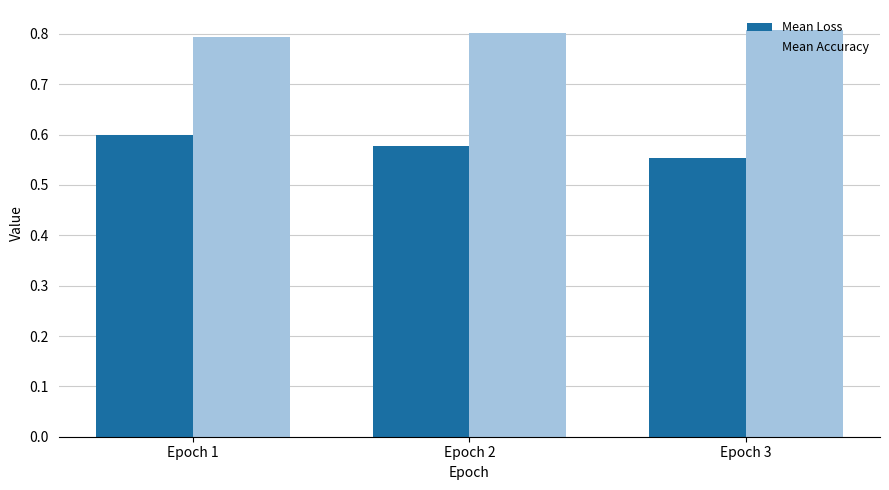

What is the difference between the highest and lowest values at Epoch 1?

0.2